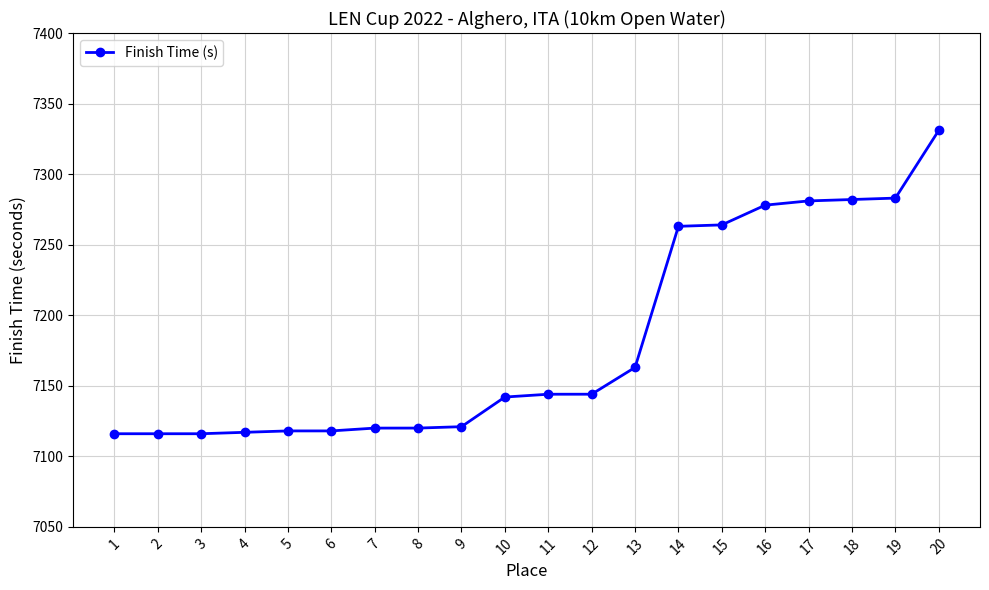

Is it true that the value at 18 is 7282.0?

True